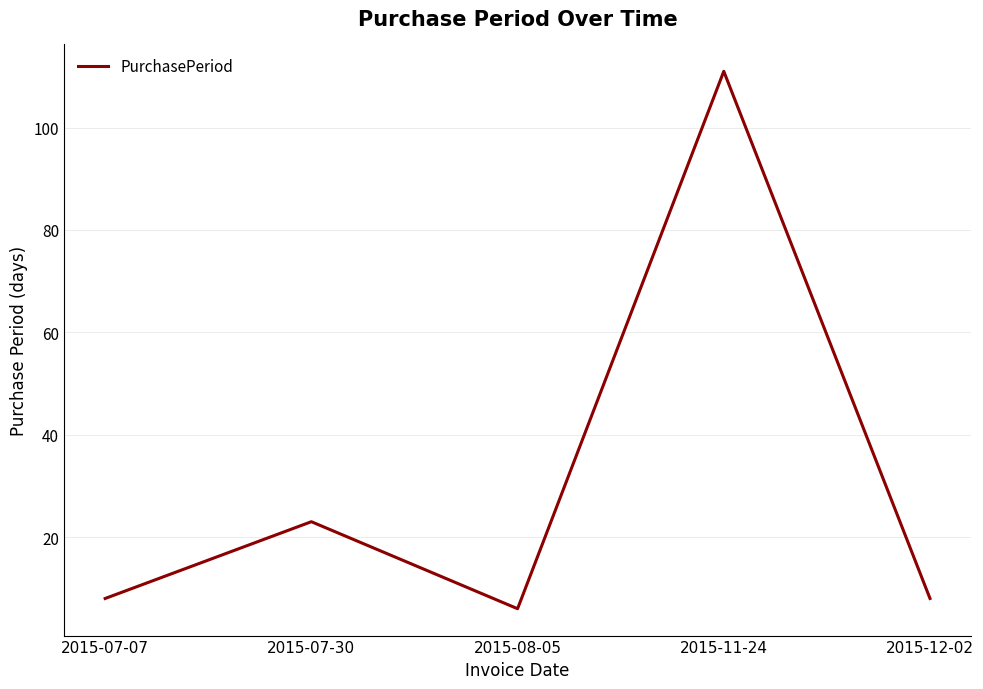

True or false: there are more than 0 points higher than both neighbors.

True